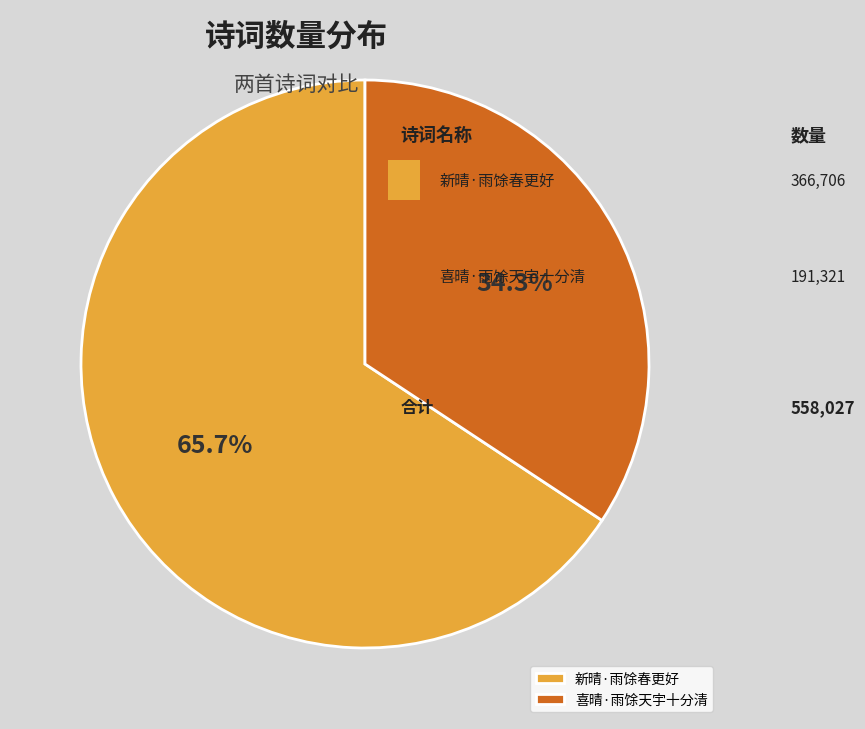

Approximately how many times larger is the value at 新晴·雨馀春更好 compared to 喜晴·雨馀天宇十分清?

1.9